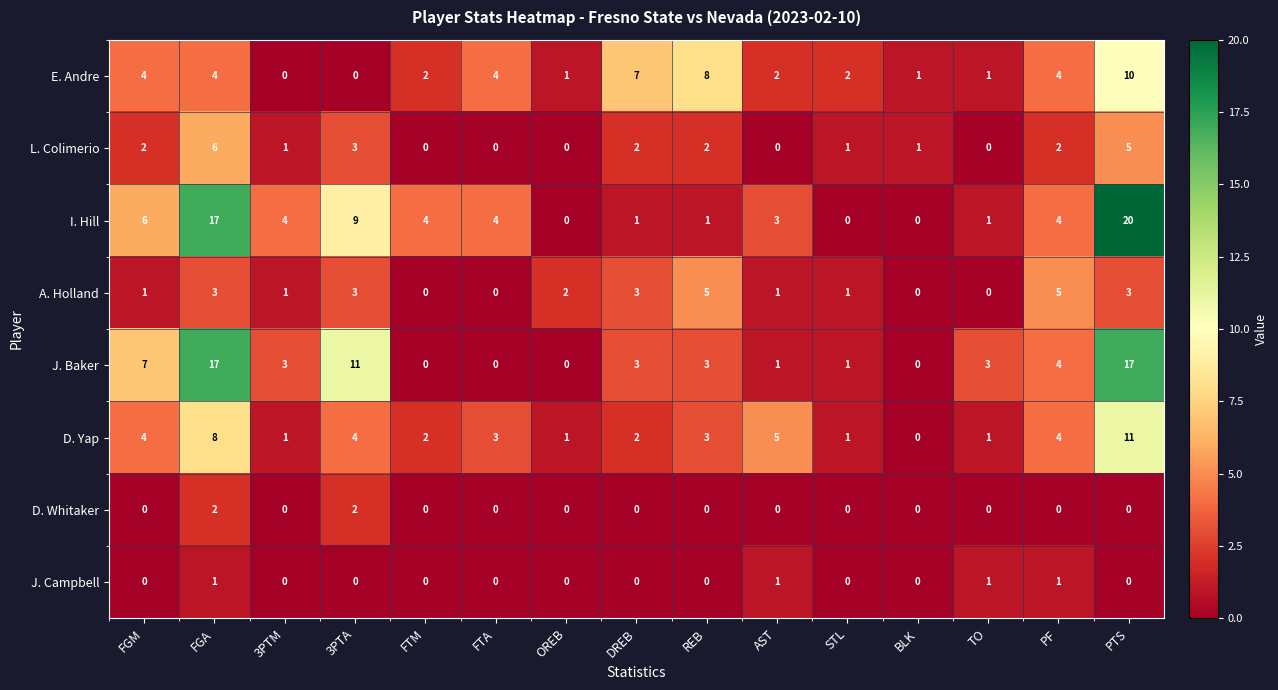

What is the maximum value shown in the chart?

20